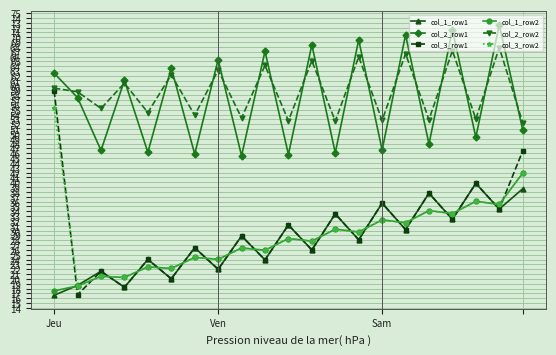

Which series has the largest range (max minus min)?

col_3_row1